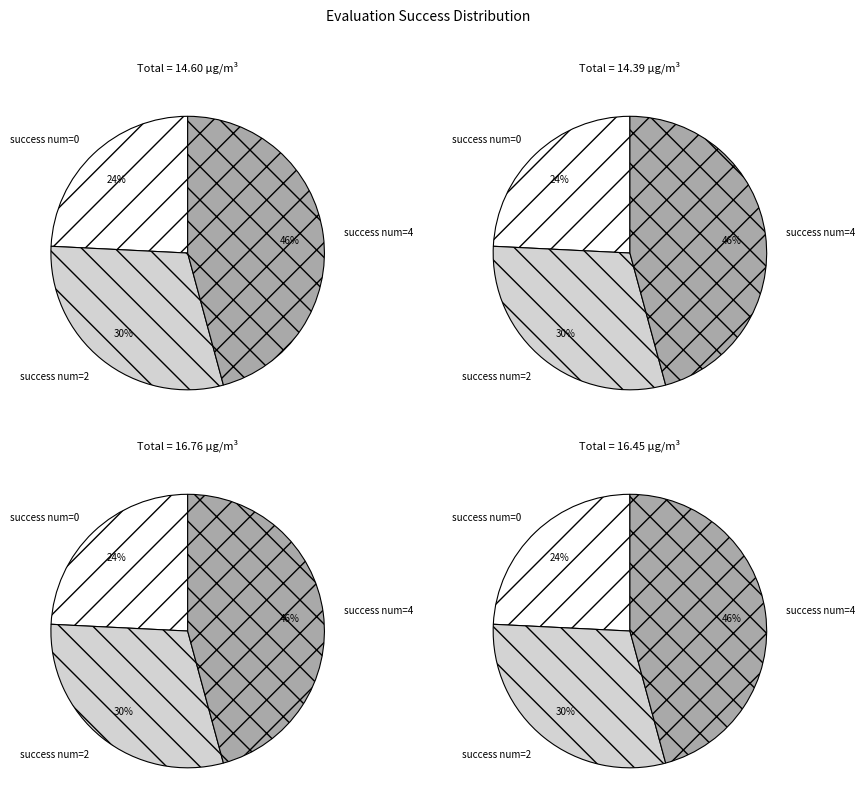

Is it true that 2 evals is 1% of the pie?

False